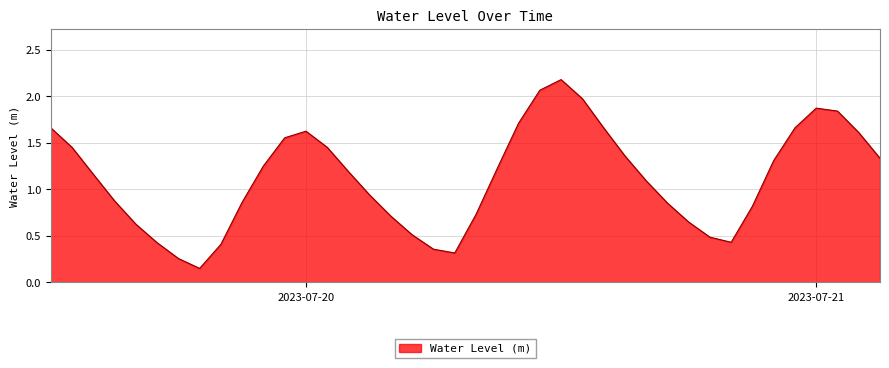

What is the difference between the maximum and minimum values?

2.0